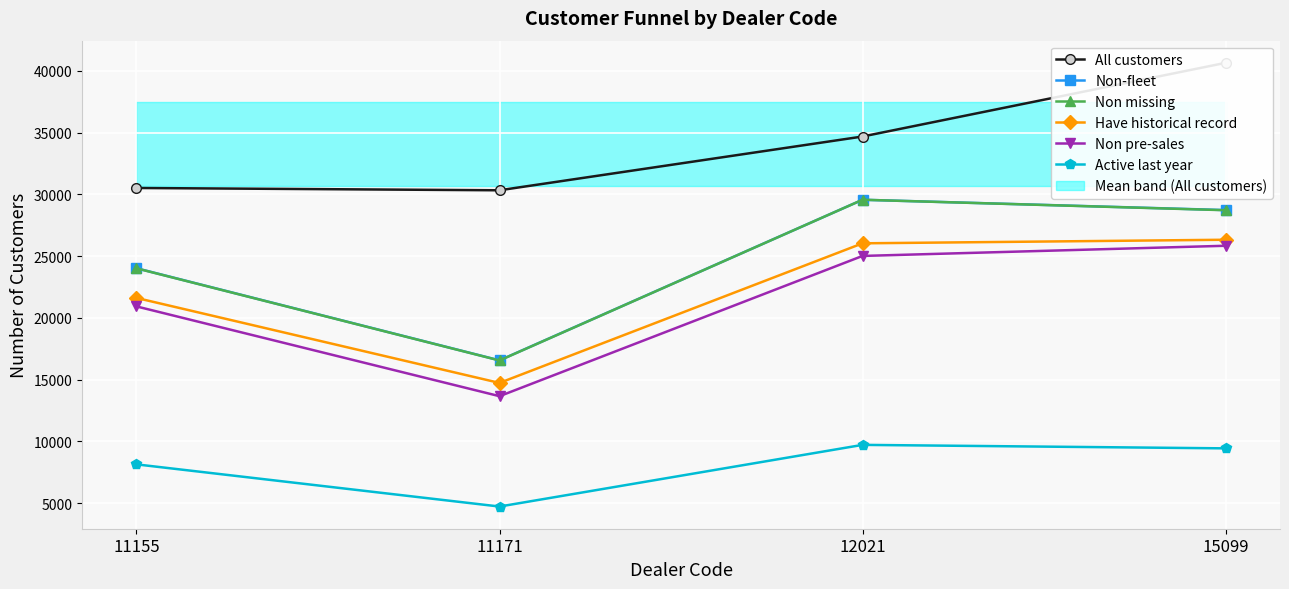

What is the total value across all series at 12021?

154558